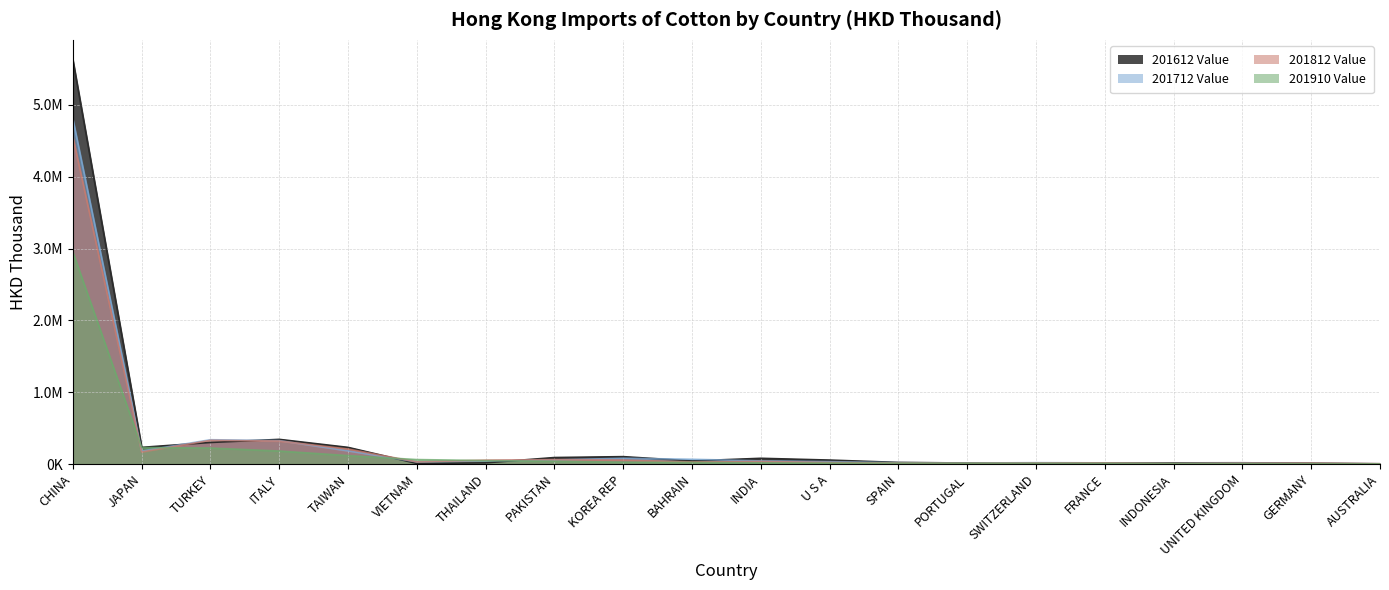

At which category does 201612 Value reach its first local valley?

JAPAN